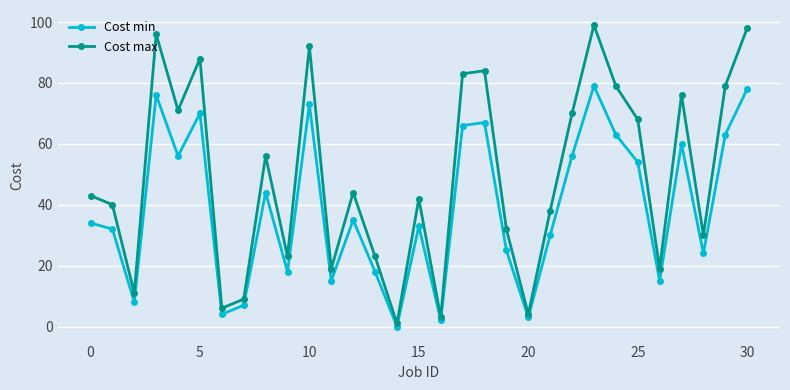

What is the maximum value shown in the chart?

99